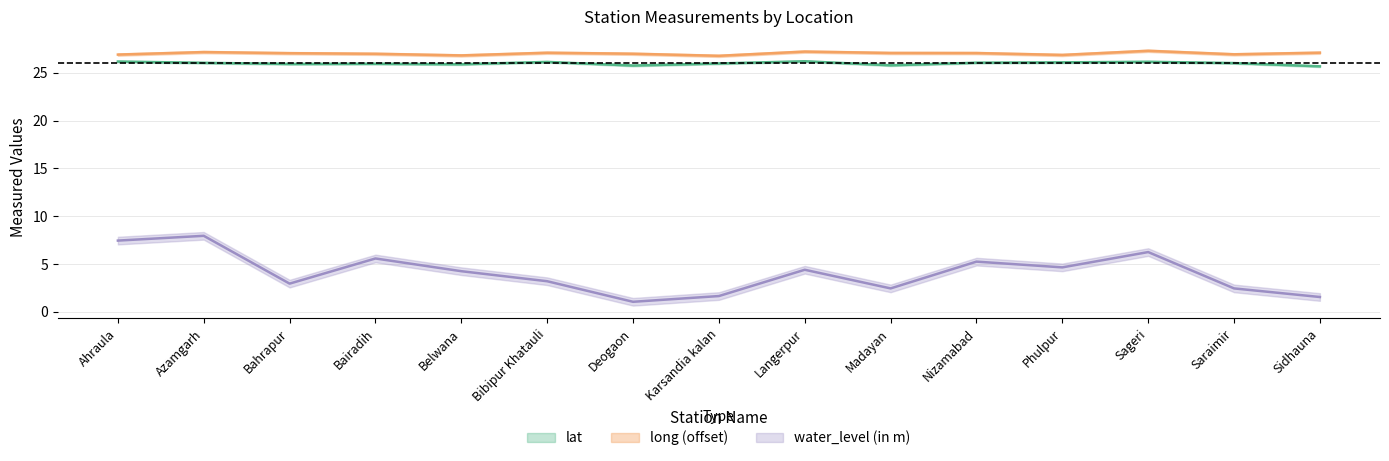

Is the value of water_level (in m) at Langerpur greater than the value of long at Madayan?

No